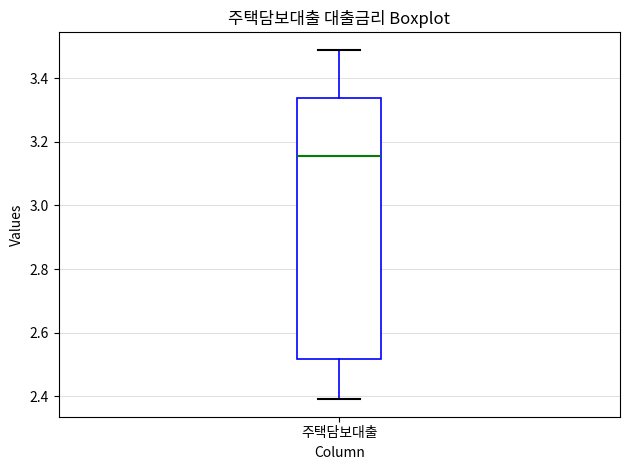

Read this box plot against the y-axis: the position of the median line, the range covered by the box, and the ends of both whiskers. The values are not printed on the chart, so give them approximately, as read against the axis.

median 3.16, box 2.52 to 3.34, whiskers 2.40 to 3.50